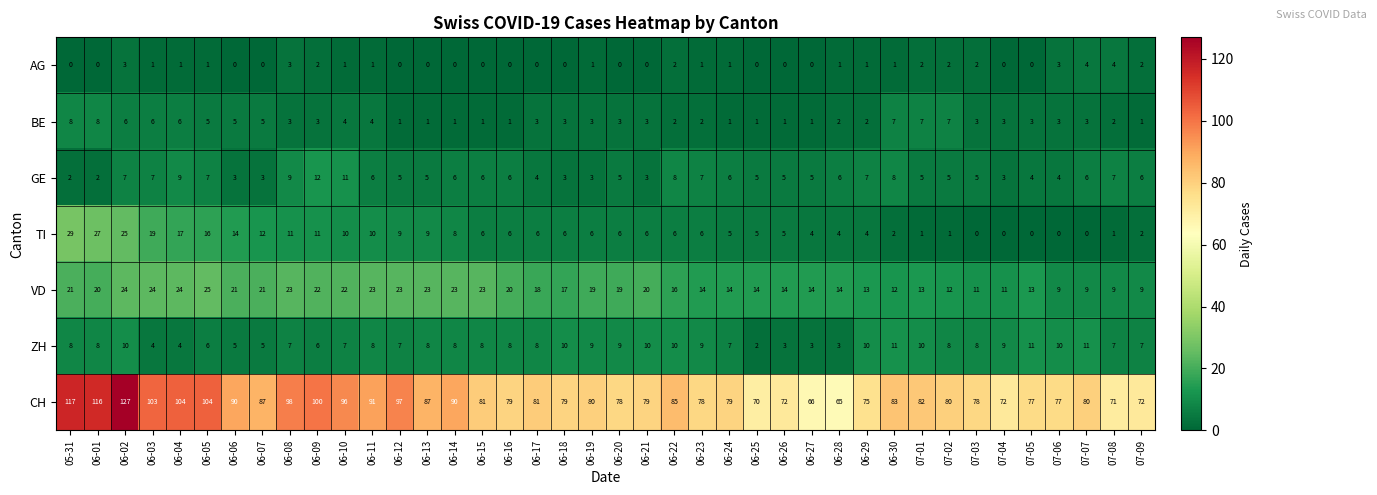

How many data points in AG are less than 1?

18